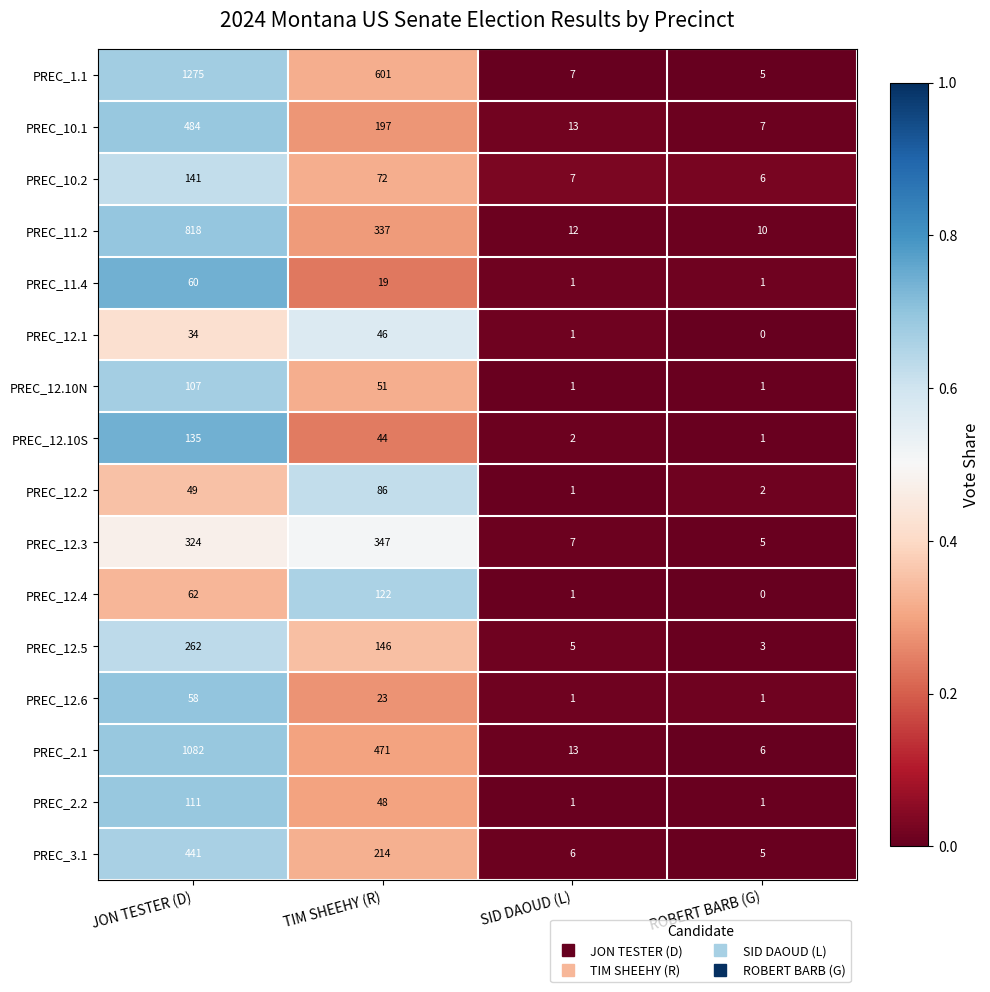

At which category is the sum across all series the highest?

JON TESTER (D)